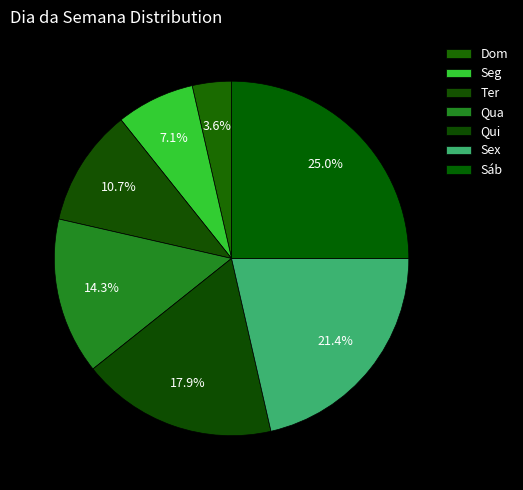

What is the change in value from Seg to Qua?

+2